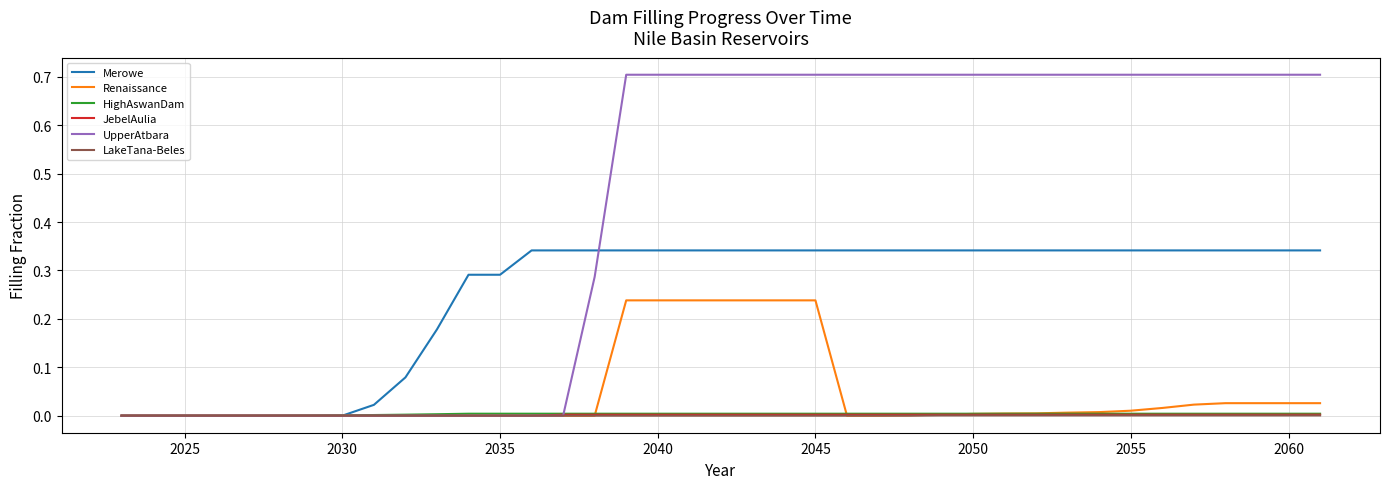

Which series has the largest total across all categories?

UpperAtbara